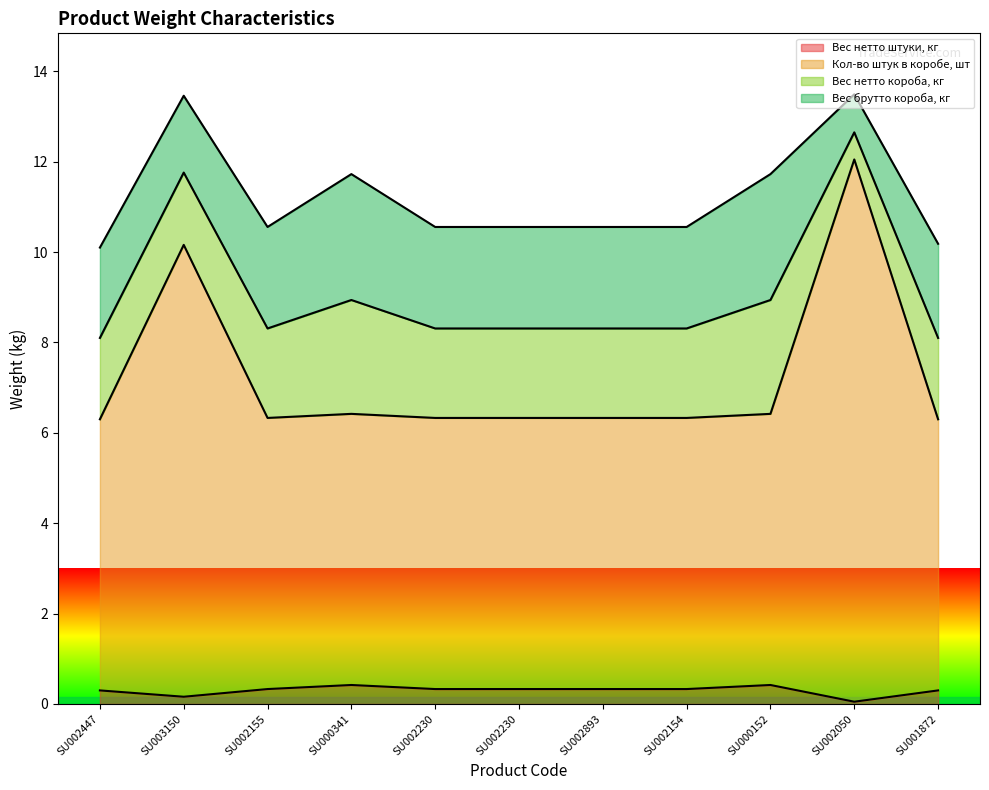

What are all the series names shown in the legend?

Вес нетто штуки, кг, Кол-во штук в коробе, шт, Вес нетто короба, кг, Вес брутто короба, кг